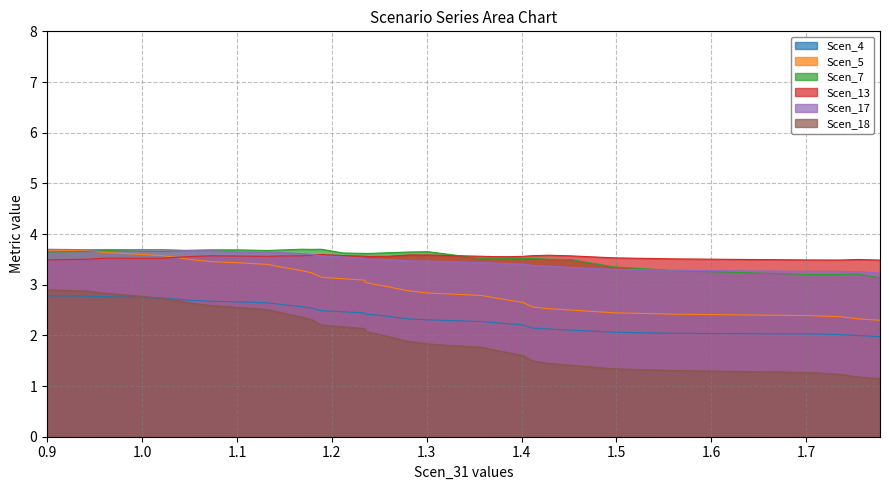

What is the maximum value for Scen_4?

2.8